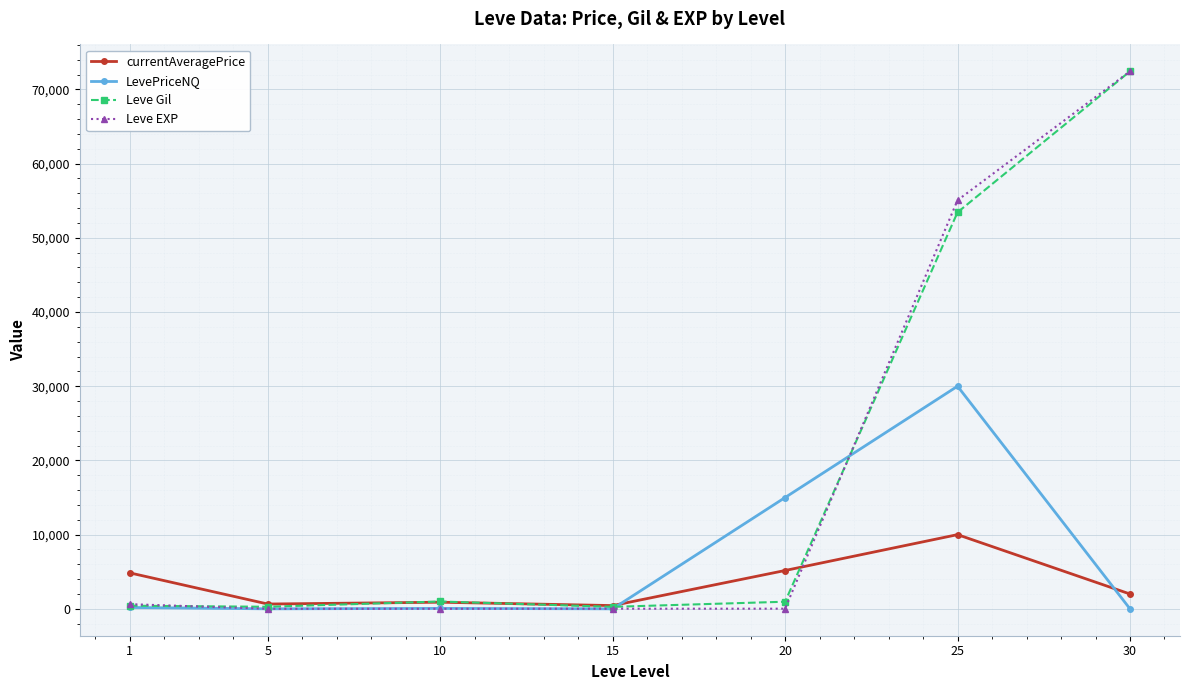

Is it true that LevePriceNQ equals 15000.0 at 20?

True